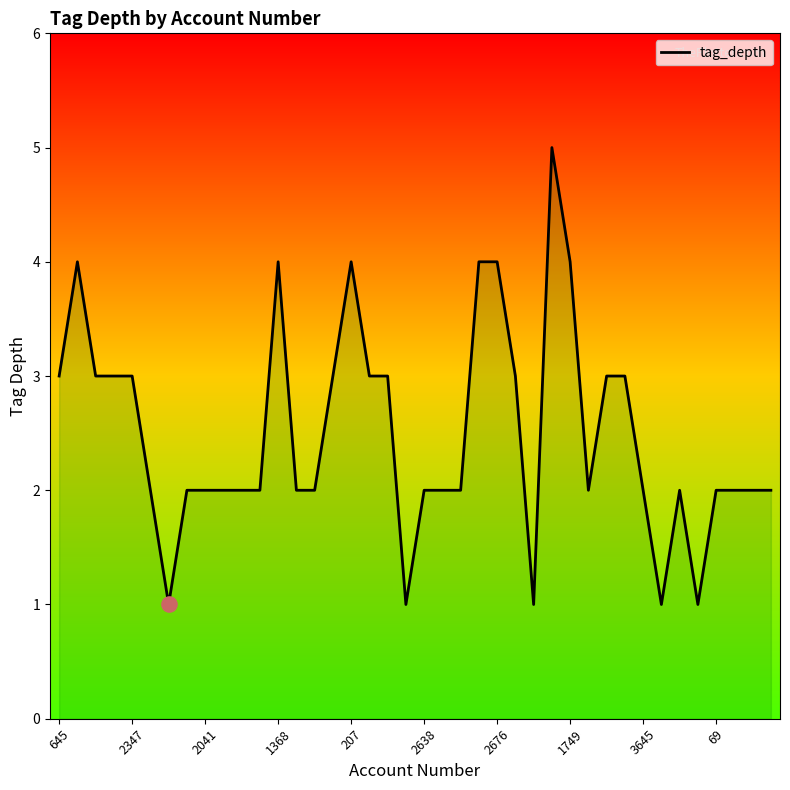

What is the difference between the maximum and minimum values?

4